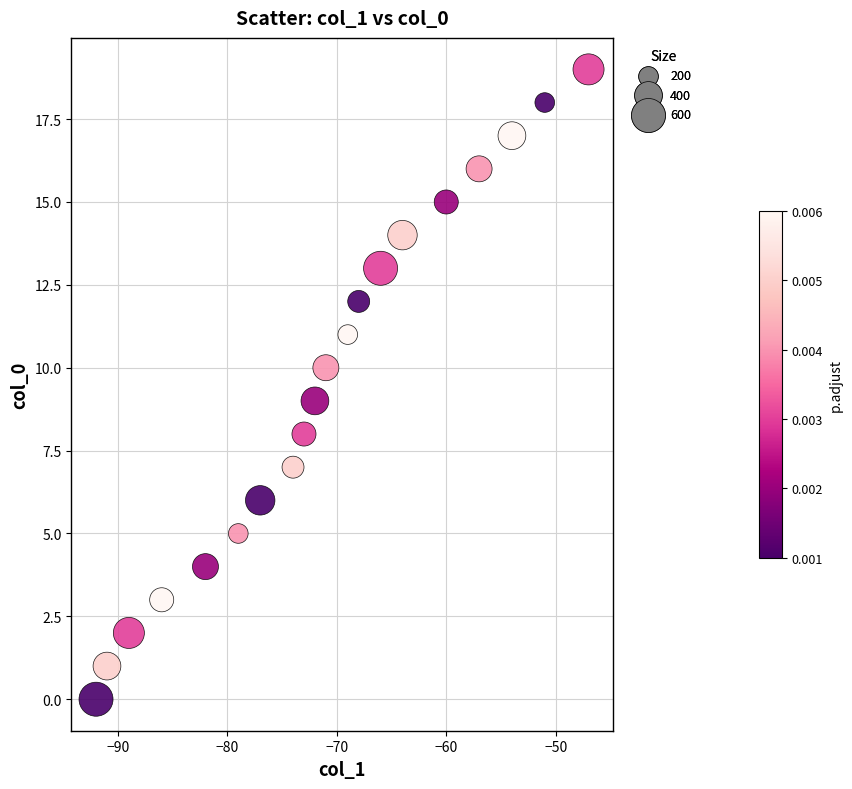

What is the range of Y values (max minus min)?

19